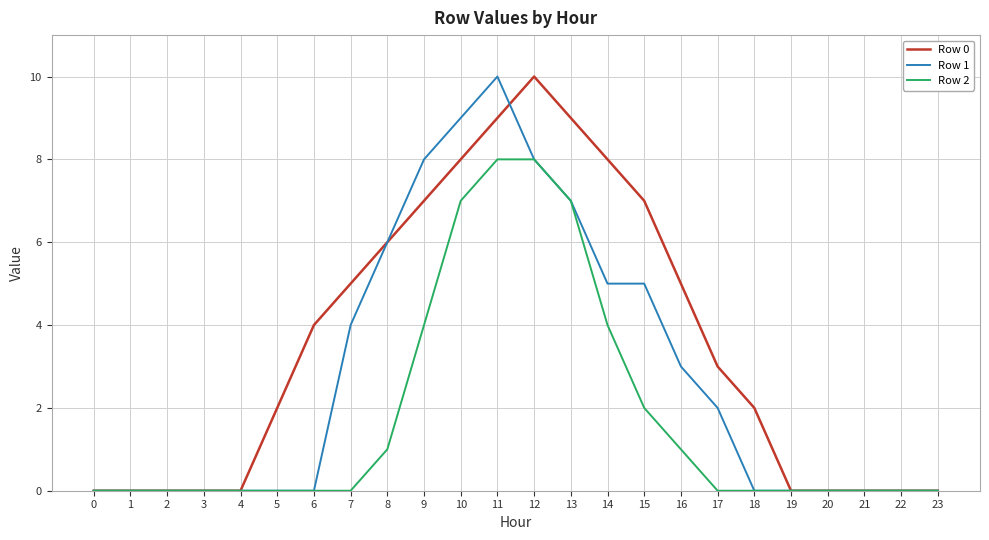

True or false: Row 0 has a value of 0 at 3.

True